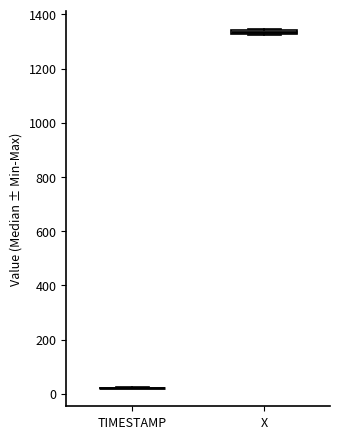

Where is the lower edge of the box for X on the y-axis? The values are not printed on the chart, so give them approximately, as read against the axis.

1320